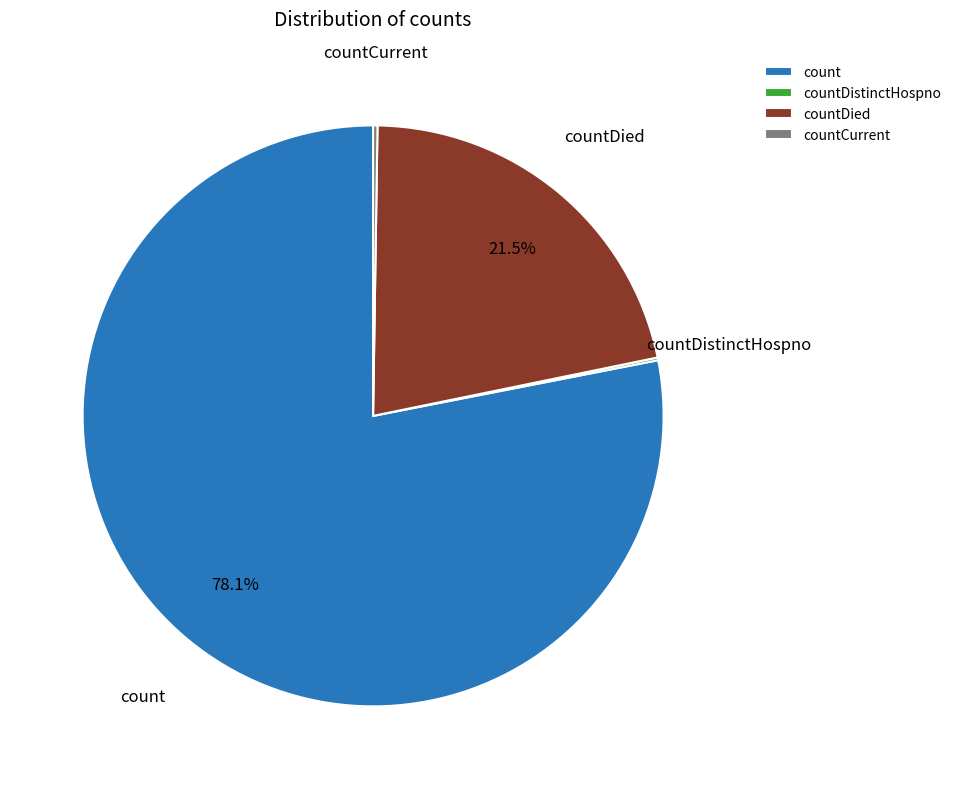

What is the largest slice in the pie chart?

count